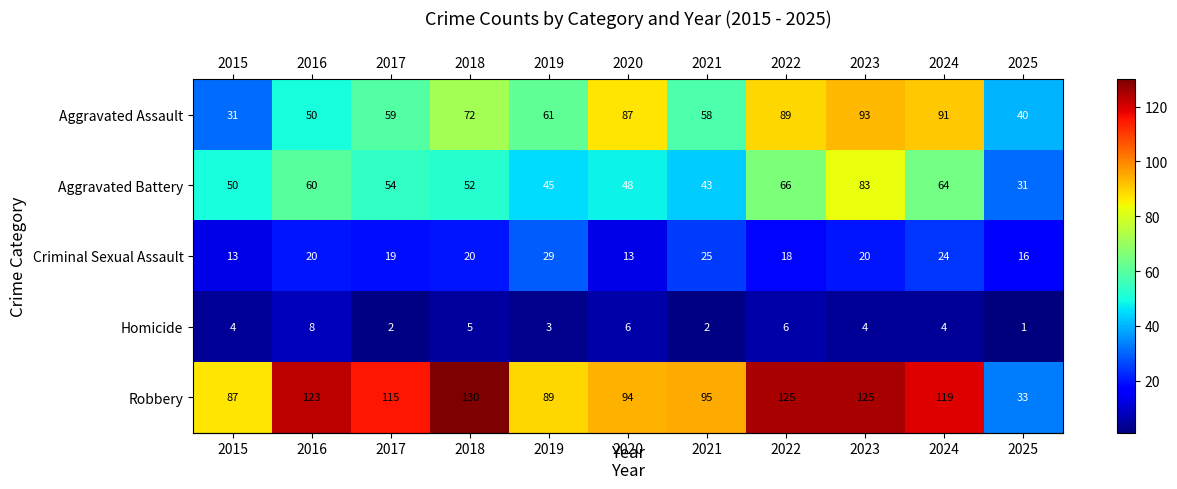

How many data points in Homicide are less than 4?

4